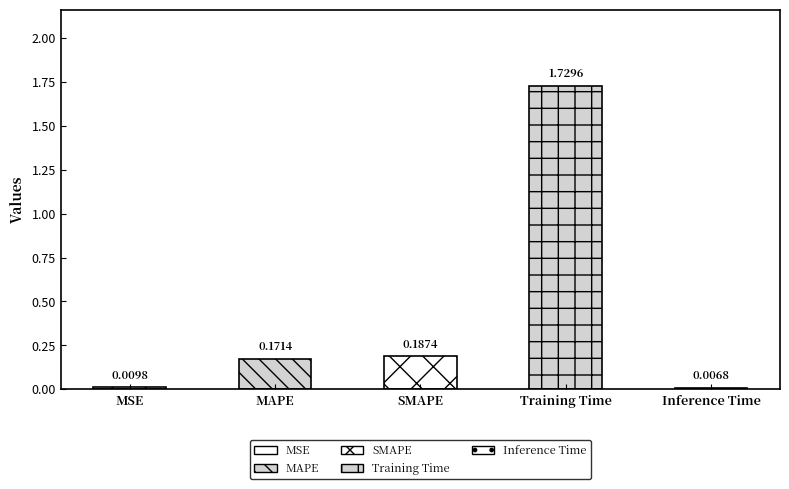

Reading right to left, transcribe all the data shown in this chart.

0.0	1.7	0.2	0.2	0.0